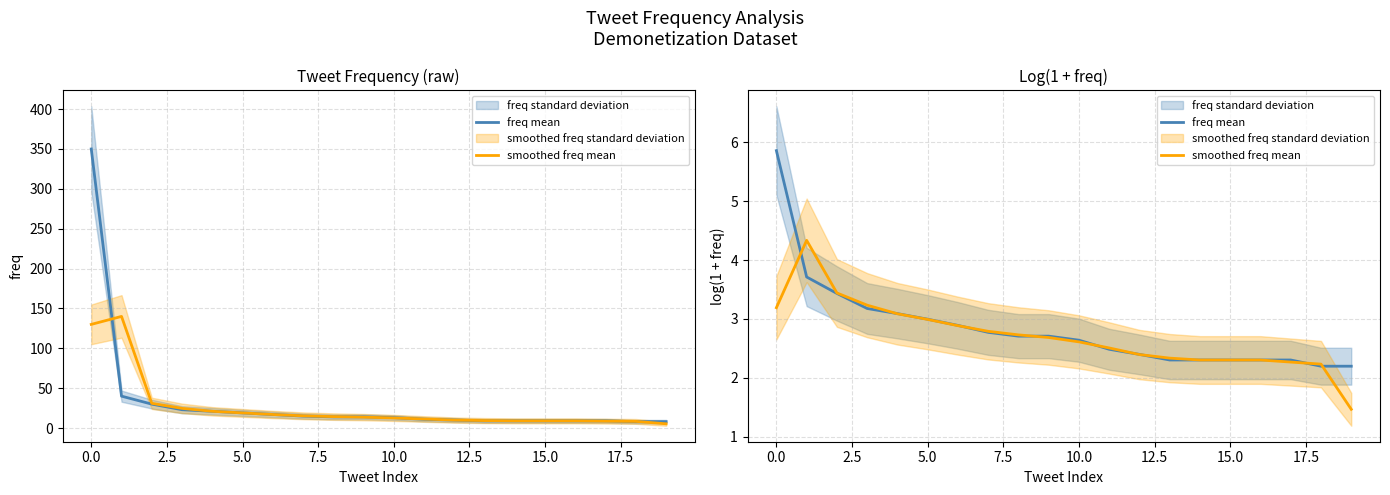

Which series changed the most between 2.5 and 12.5?

smoothed freq mean